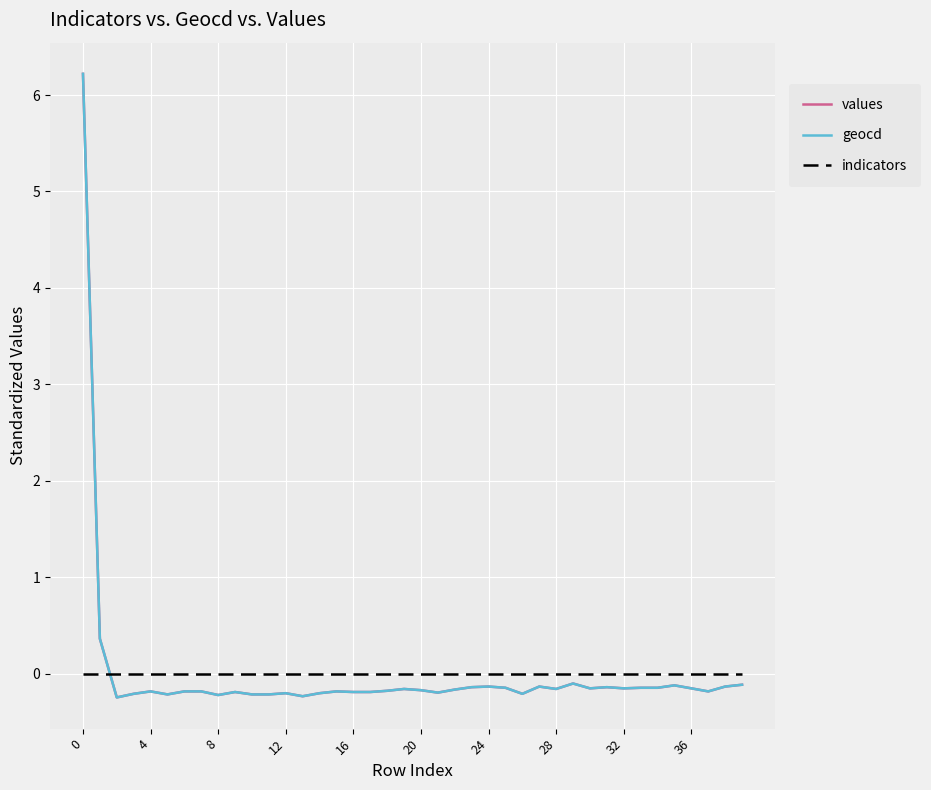

What is the maximum value for values?

6.2